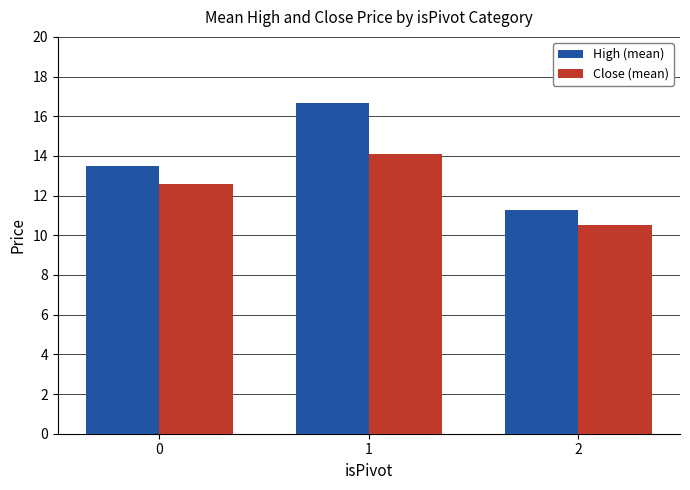

Is it true that Close (mean) equals 5.3 at 2?

False